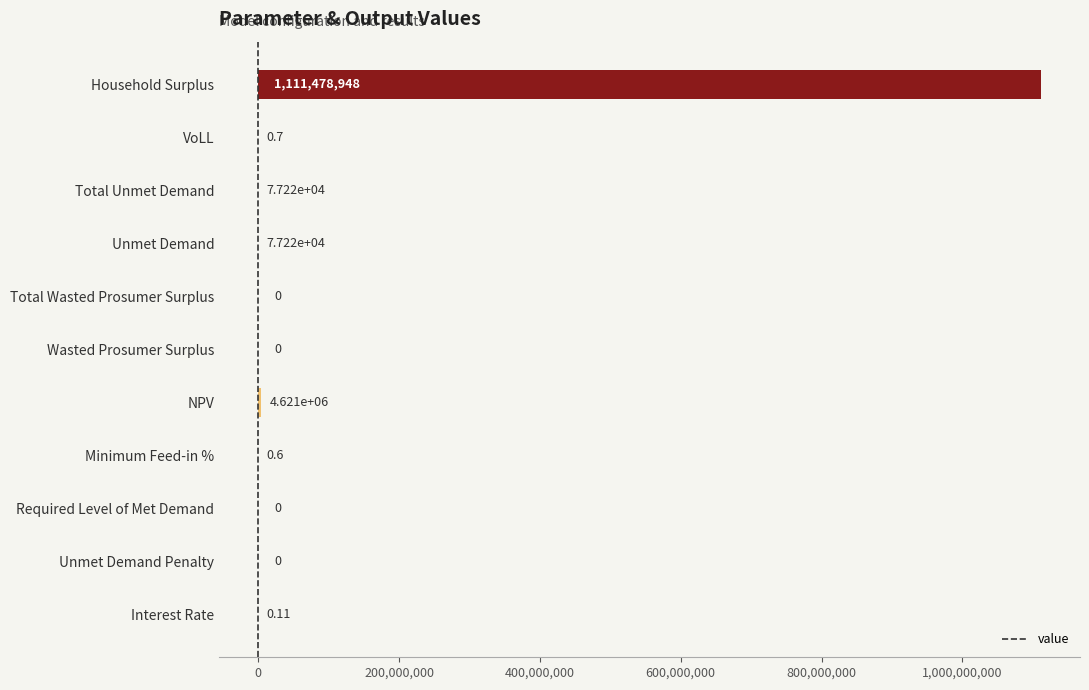

Are the bars horizontal?

Yes